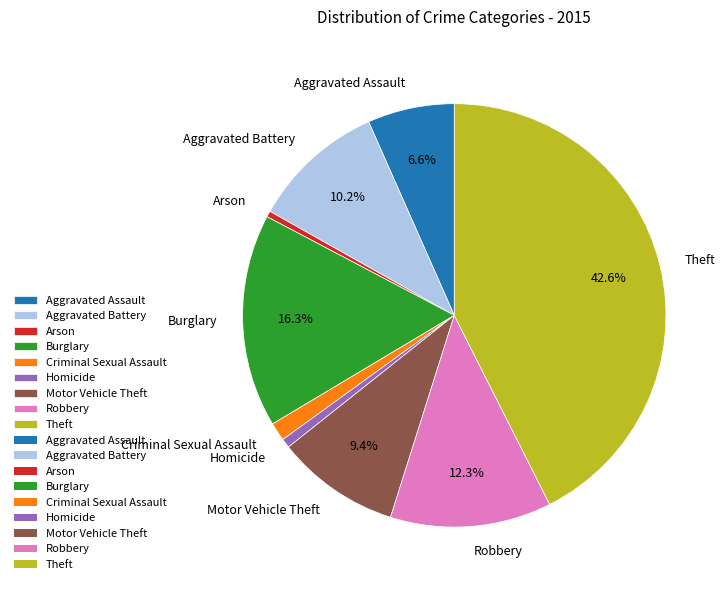

Which category has the biggest portion of the pie?

Theft